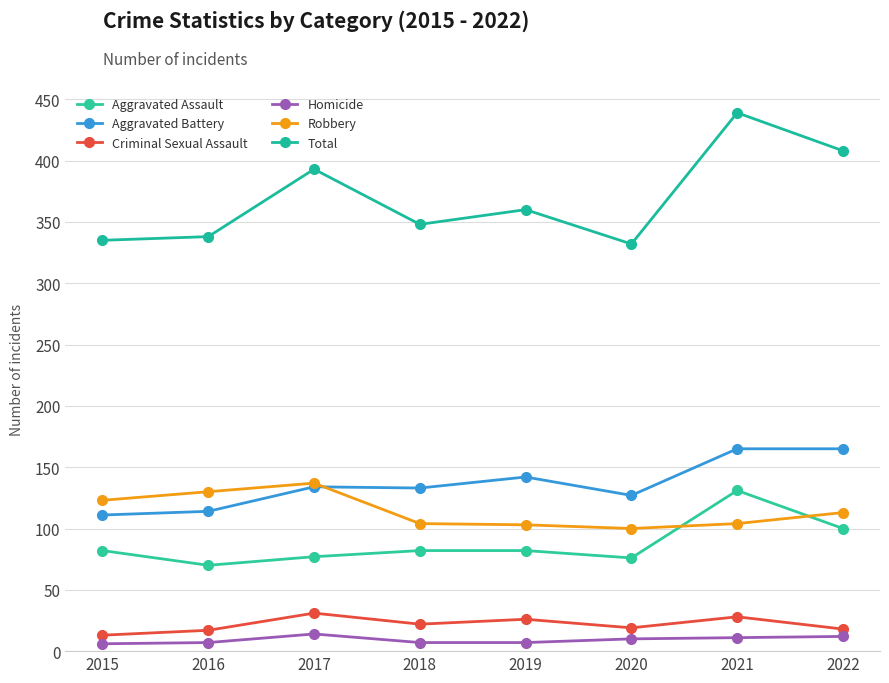

At which category is the sum across all series the highest?

2021